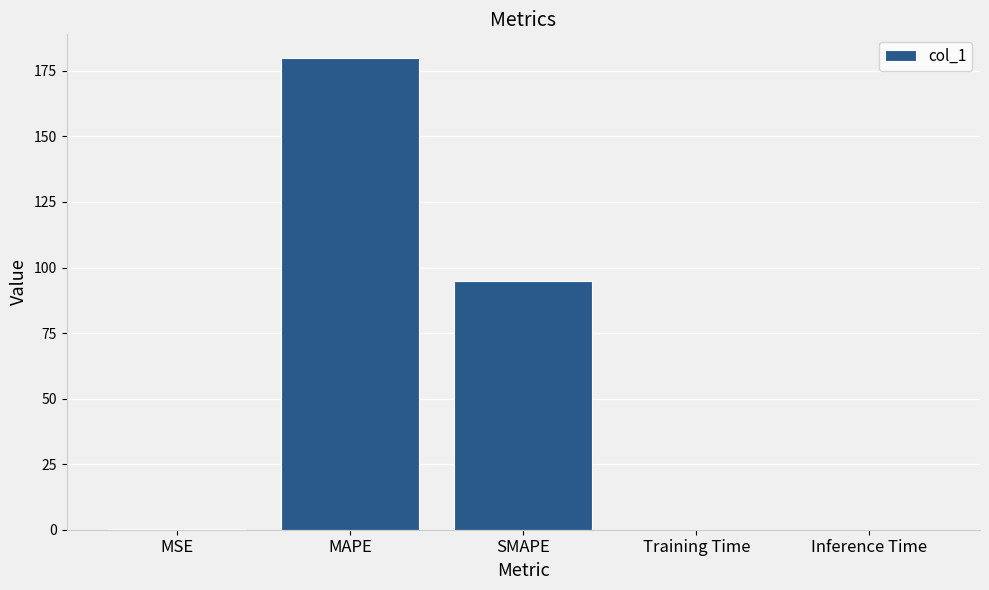

What is the average value?

55.0